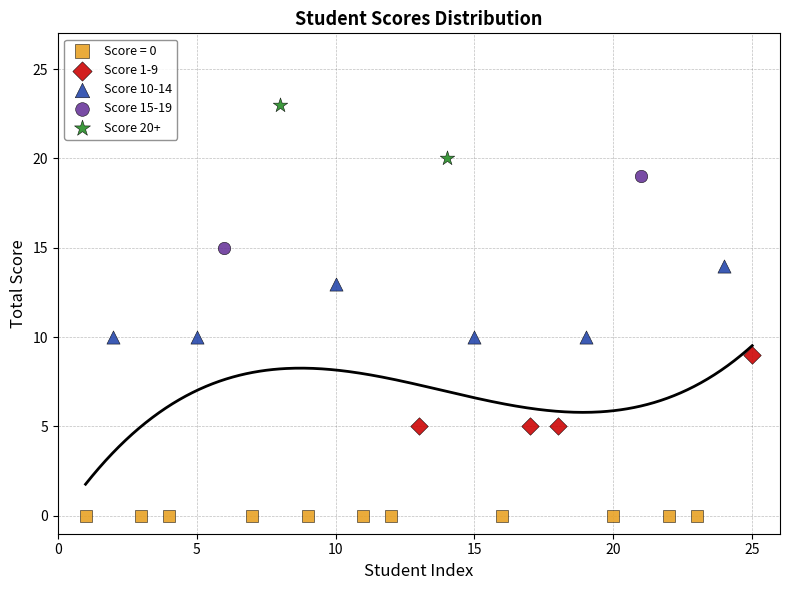

What are all the series names shown in the legend?

Score = 0, Score 1-9, Score 10-14, Score 15-19, Score 20+